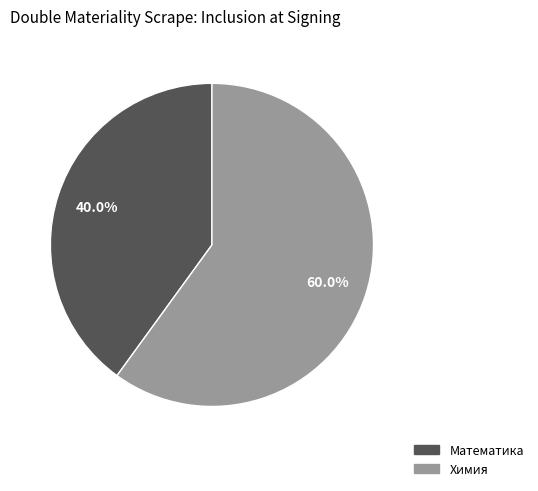

Is it true that Математика is 35% of the pie?

False